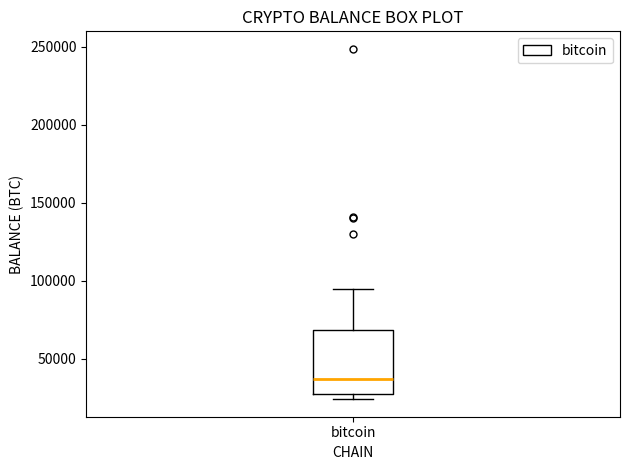

Transcribe this box plot: give where the median line is, the range the box spans, and where the two whiskers end, as read against the y-axis. The values are not printed on the chart, so give them approximately, as read against the axis.

median 35000, box 30000 to 70000, whiskers 25000 to 95000